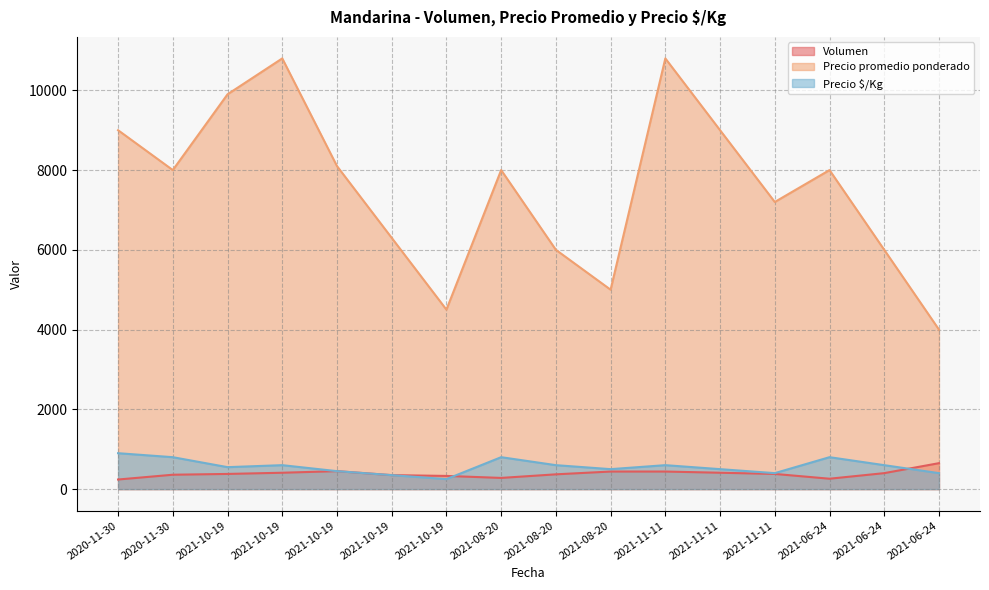

Where is the first local minimum for Volumen?

2021-08-20